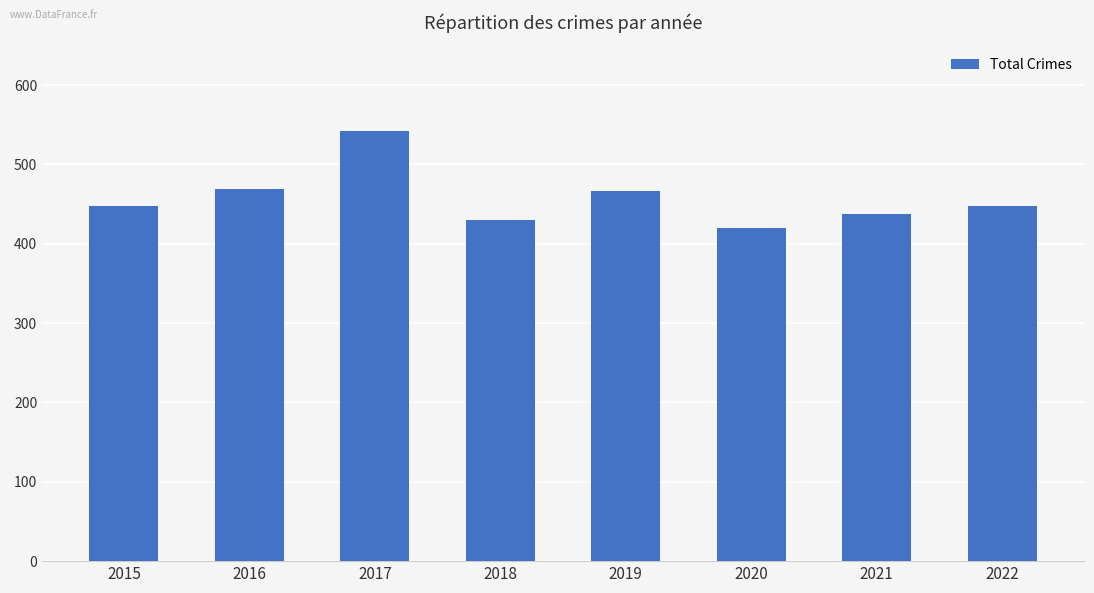

What is the ratio of the value at 2018 to the value at 2017?

0.8